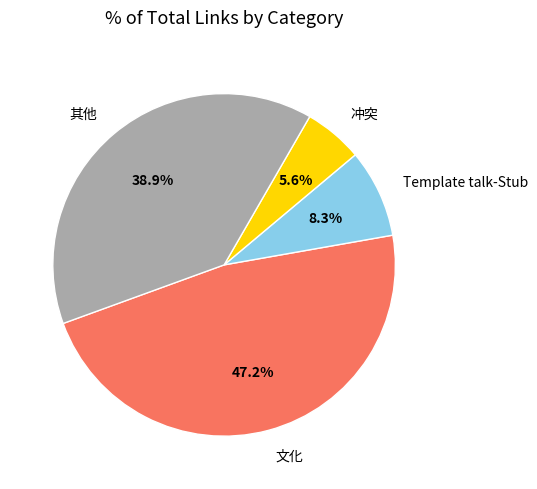

Count the number of slices in the pie.

4